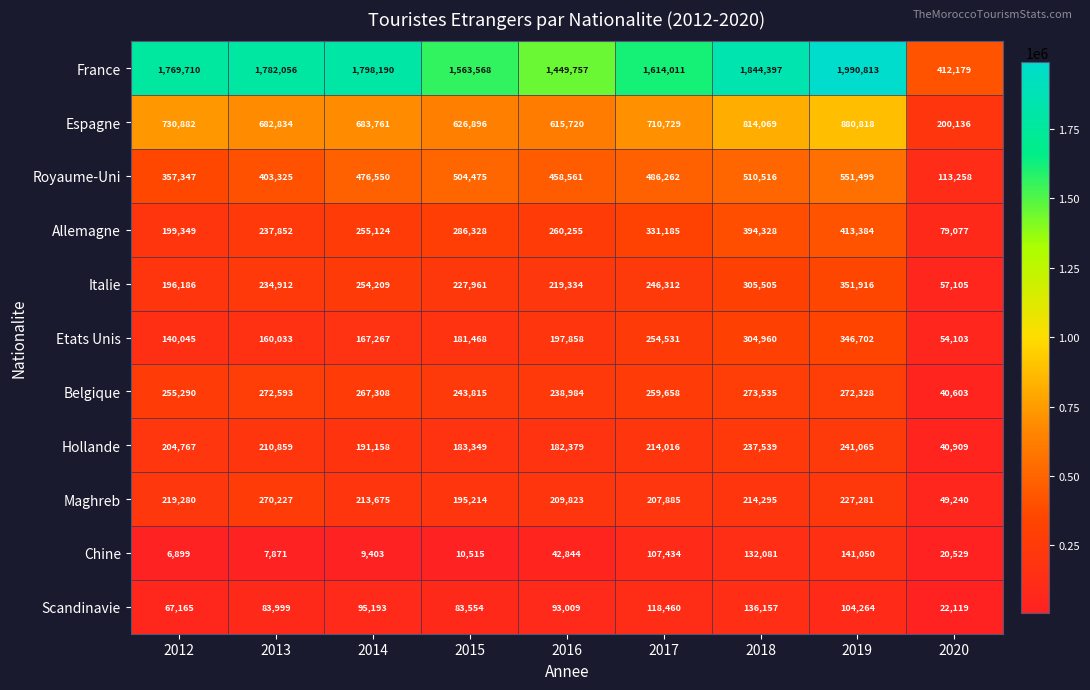

Count the number of data series in this chart.

11